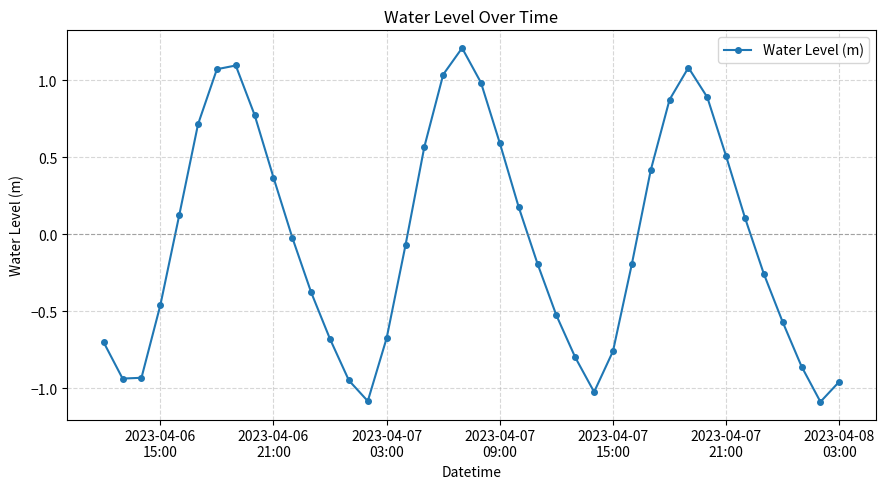

Does the chart have visible grid lines?

Yes